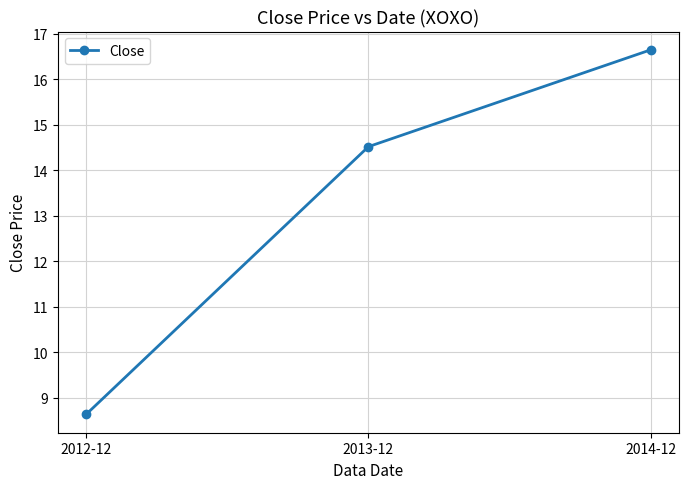

Reading right to left, what are all the values shown in this chart?

16.7	14.5	8.6